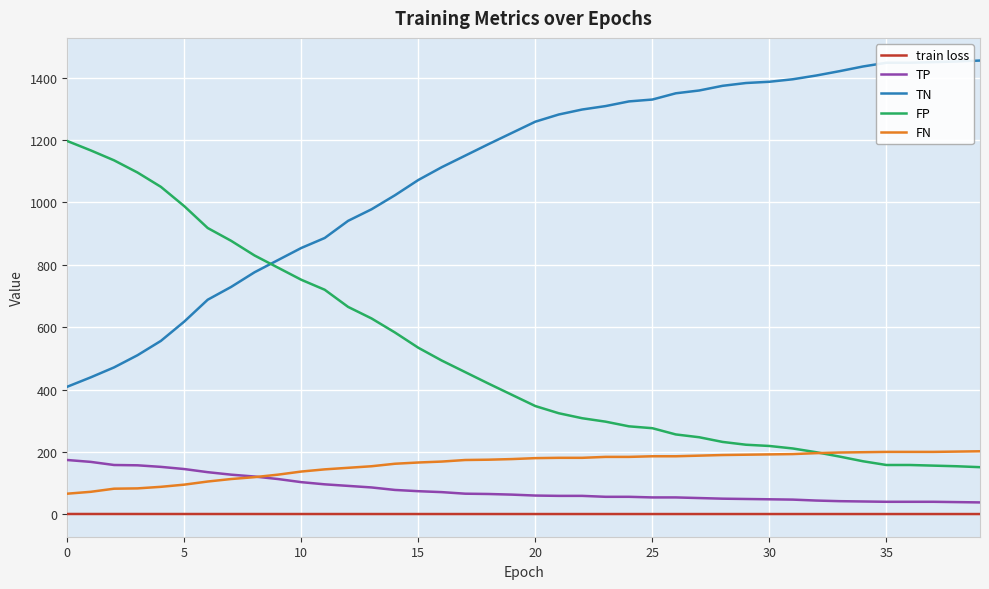

Which series has the largest total across all categories?

TN